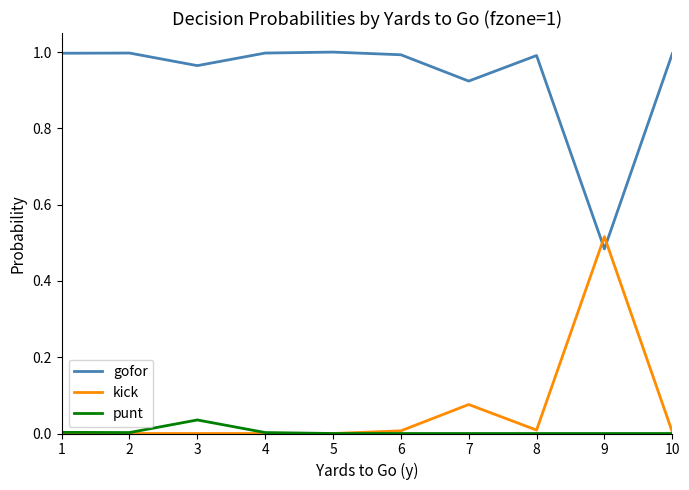

True or false: kick has a value of 0.0 at 2.

True